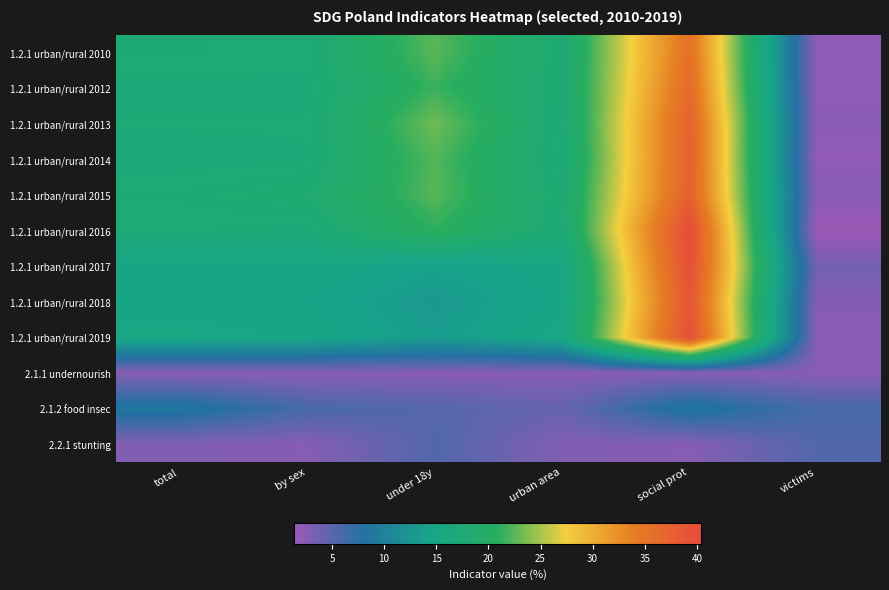

The value of 1.2.1 urban/rural 2014 at under 18y is 5.7. True or false?

False